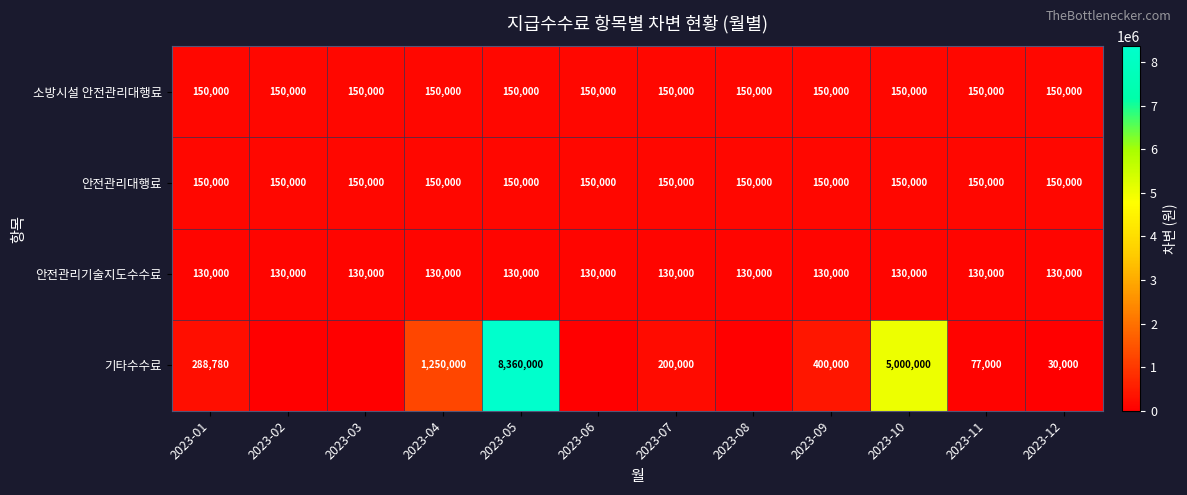

What is the total value across all series at 2023-11?

507000